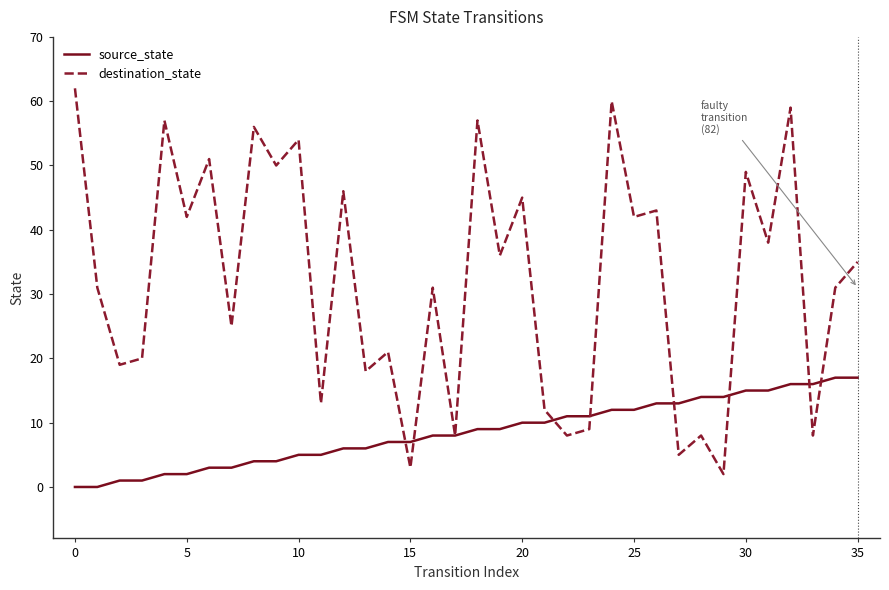

At how many categories does at least one series exceed 1?

36